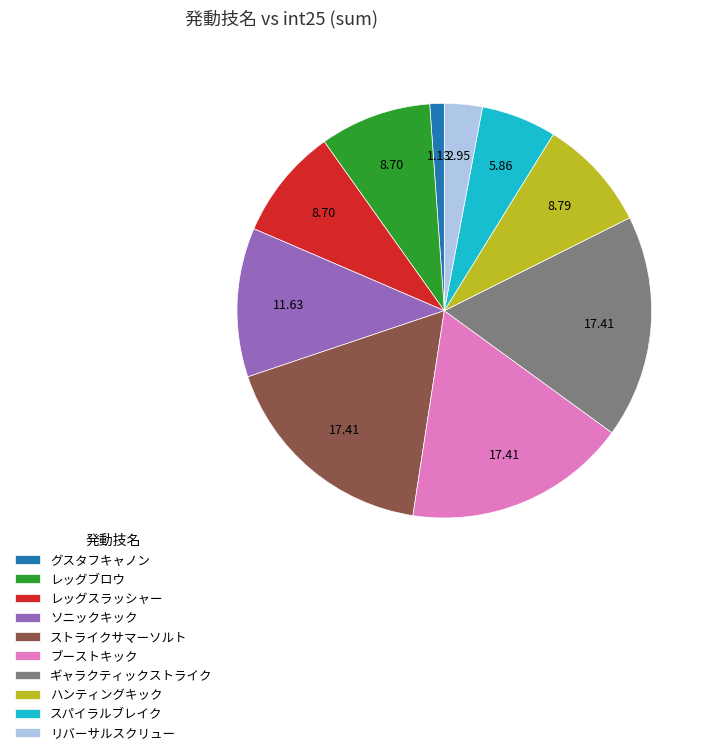

Combined, do グスタフキャノン and レッグスラッシャー account for over 50%?

No